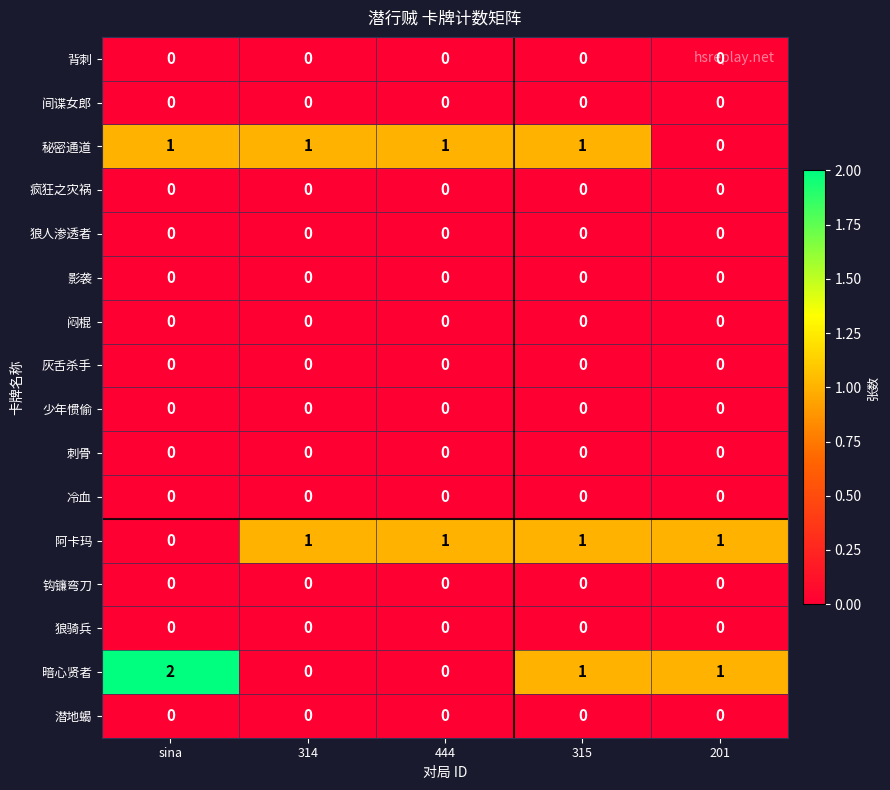

Between 444 and 315, which series saw the biggest shift?

暗心贤者